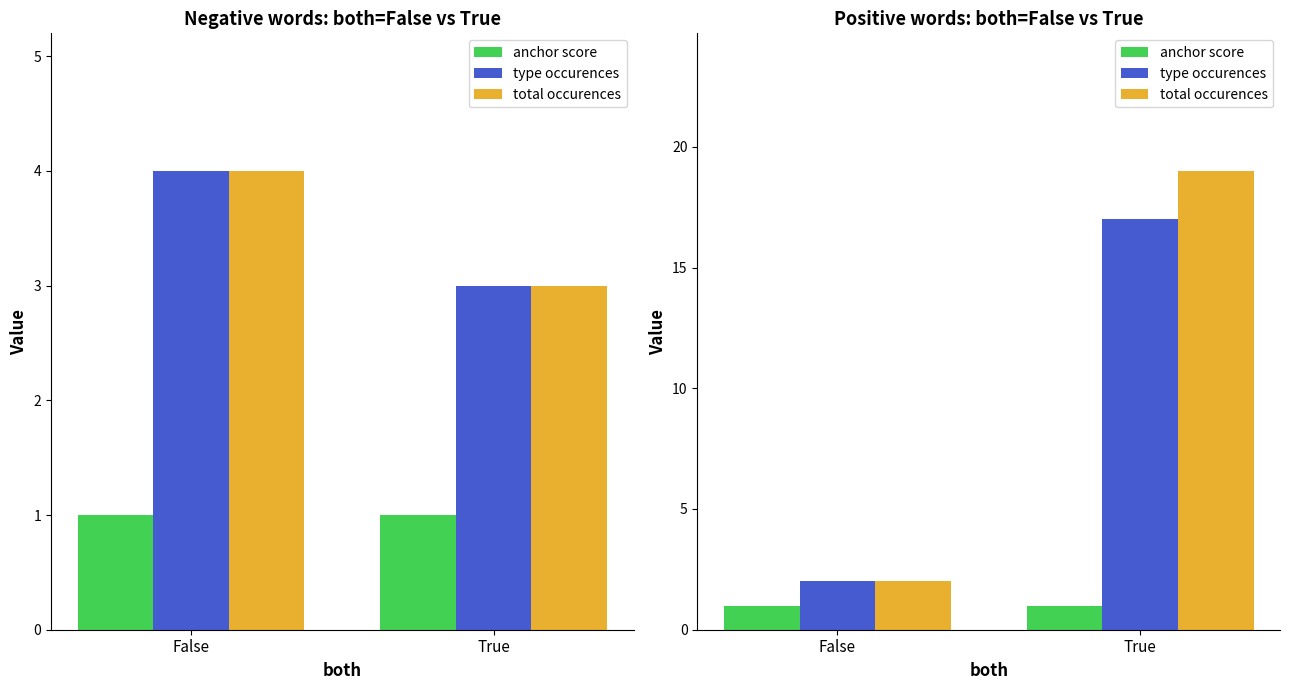

What is the difference between the type occurences values at True and False?

15